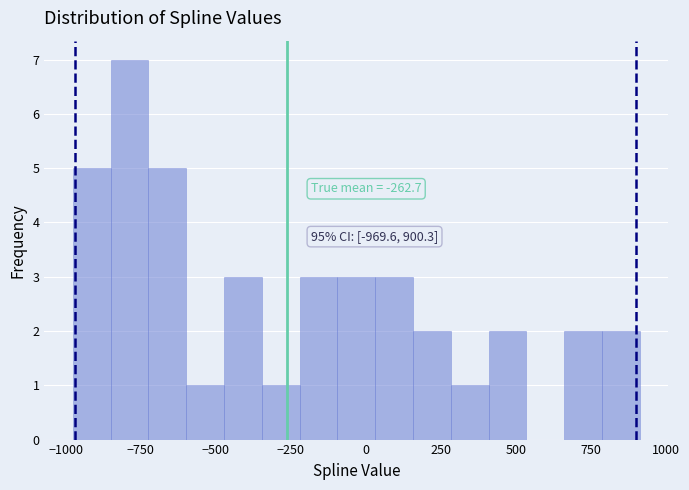

Read against the x-axis, roughly where is the centre of the tallest bar?

-800